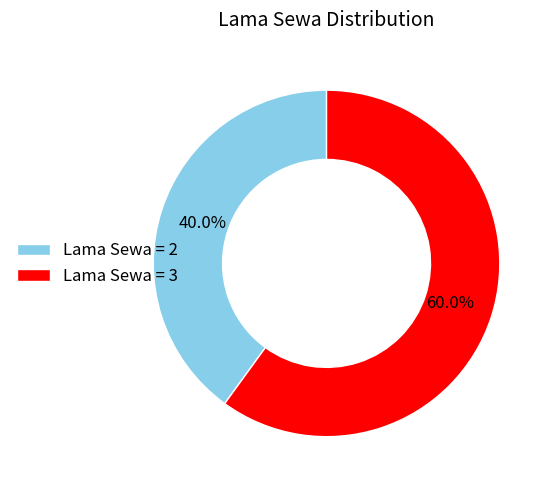

Between Lama Sewa = 3 and Lama Sewa = 2, which is larger?

Lama Sewa = 3